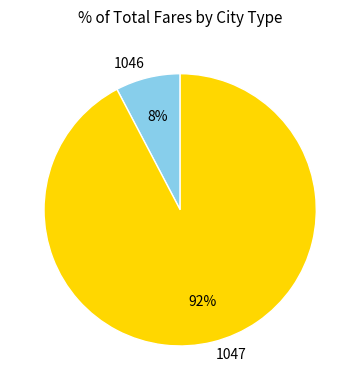

To the nearest percent, what is the average slice percentage?

50%